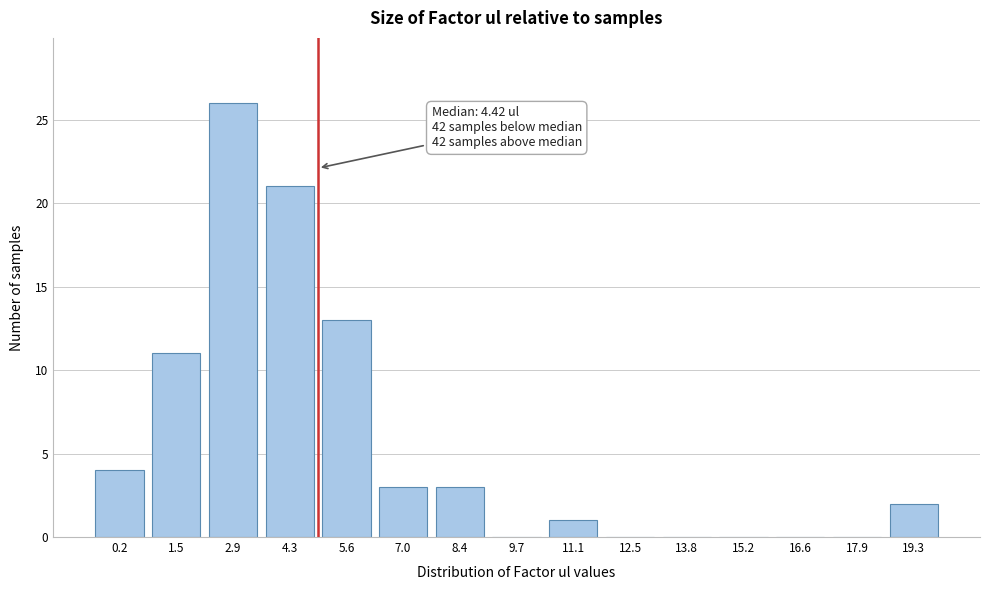

Reading left to right, transcribe all the data shown in this chart.

0.2=4	1.5=11	2.9=26	4.3=21	5.6=13	7.0=3	8.4=3	9.7=0	11.1=1	12.5=0	13.8=0	15.2=0	16.6=0	17.9=0	19.3=2